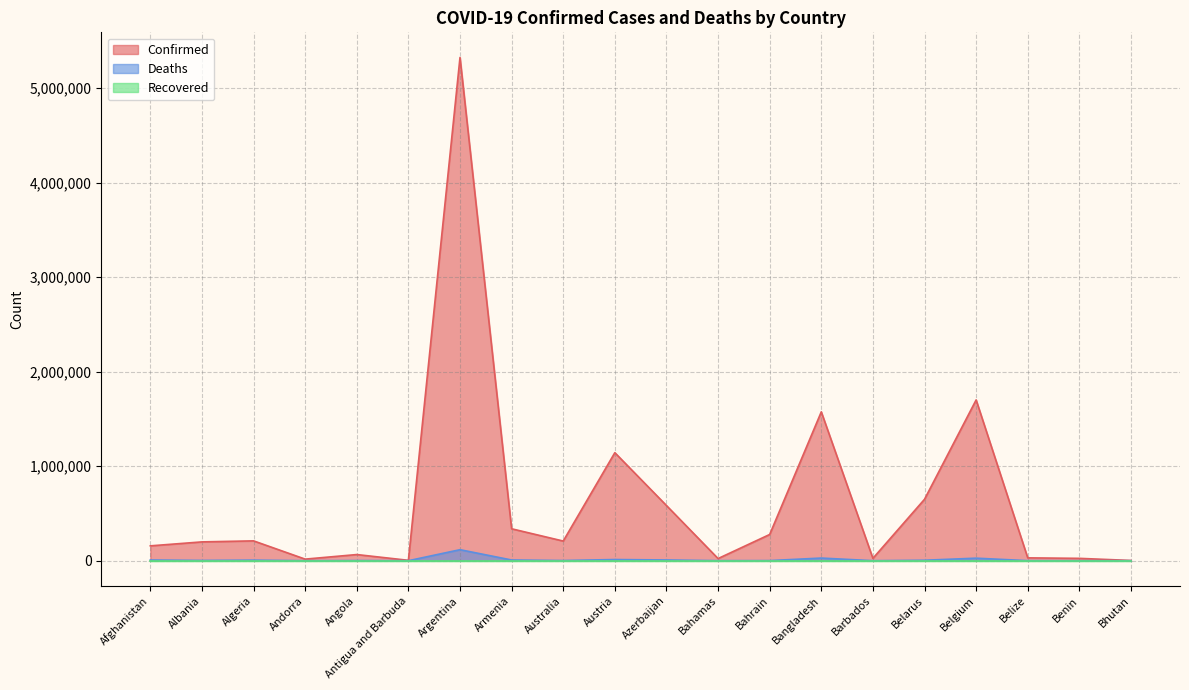

At which label does Confirmed first exceed 207984?

Algeria